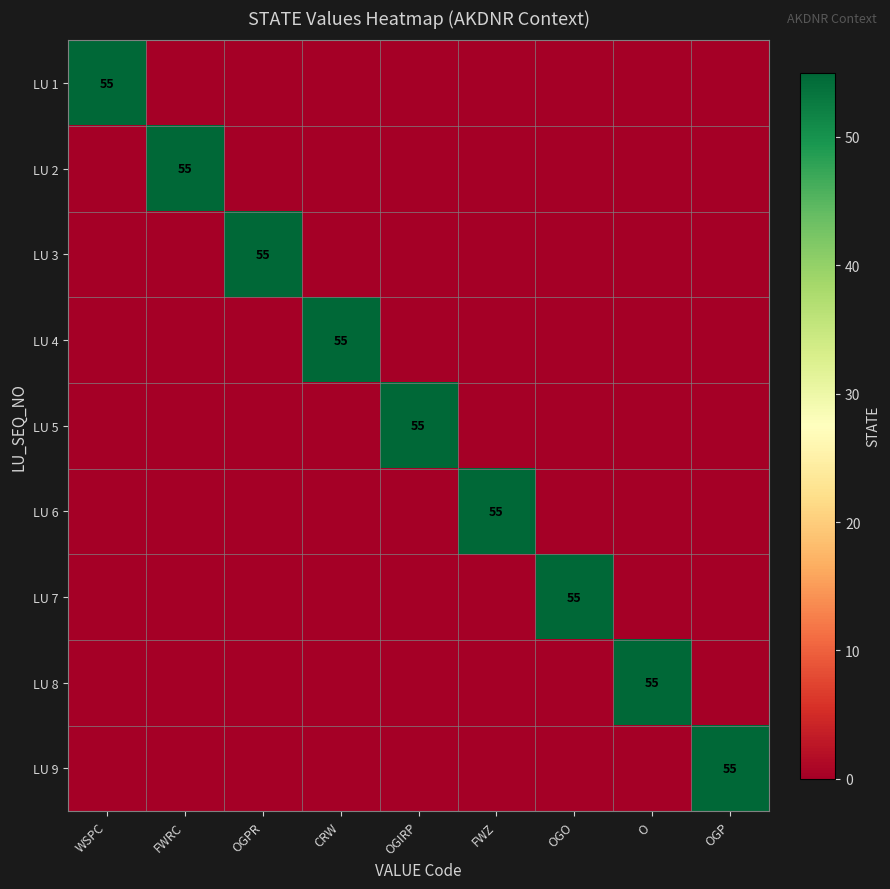

How many series are shown in this chart?

9